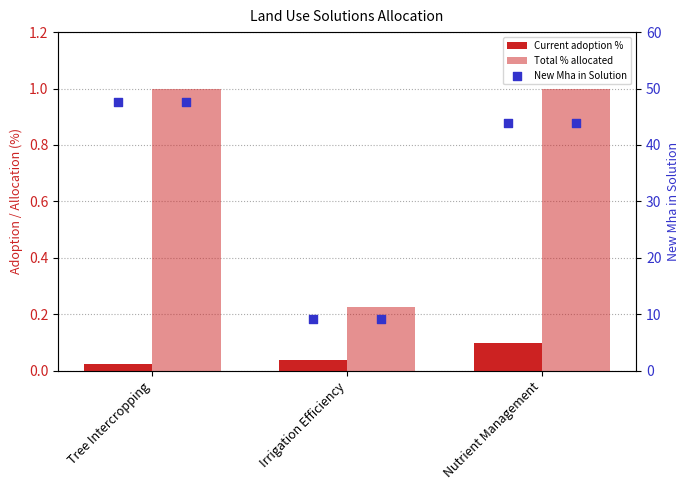

What are all the series names shown in the legend?

Current adoption %, Total % allocated, New Mha in Solution